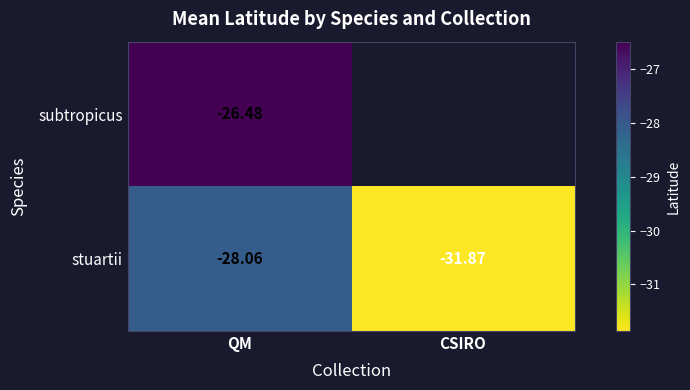

What is the minimum value shown in the chart?

-31.9